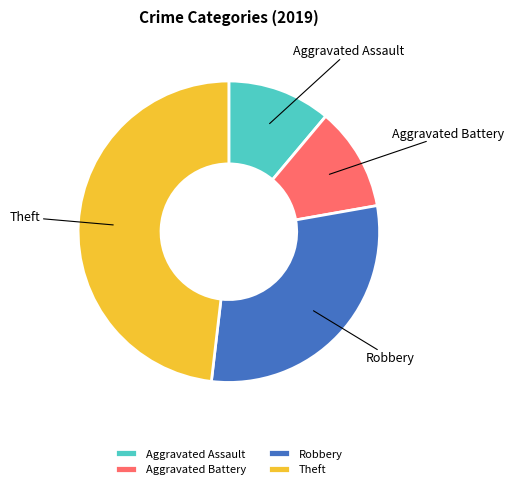

What is the largest slice in the pie chart?

Theft